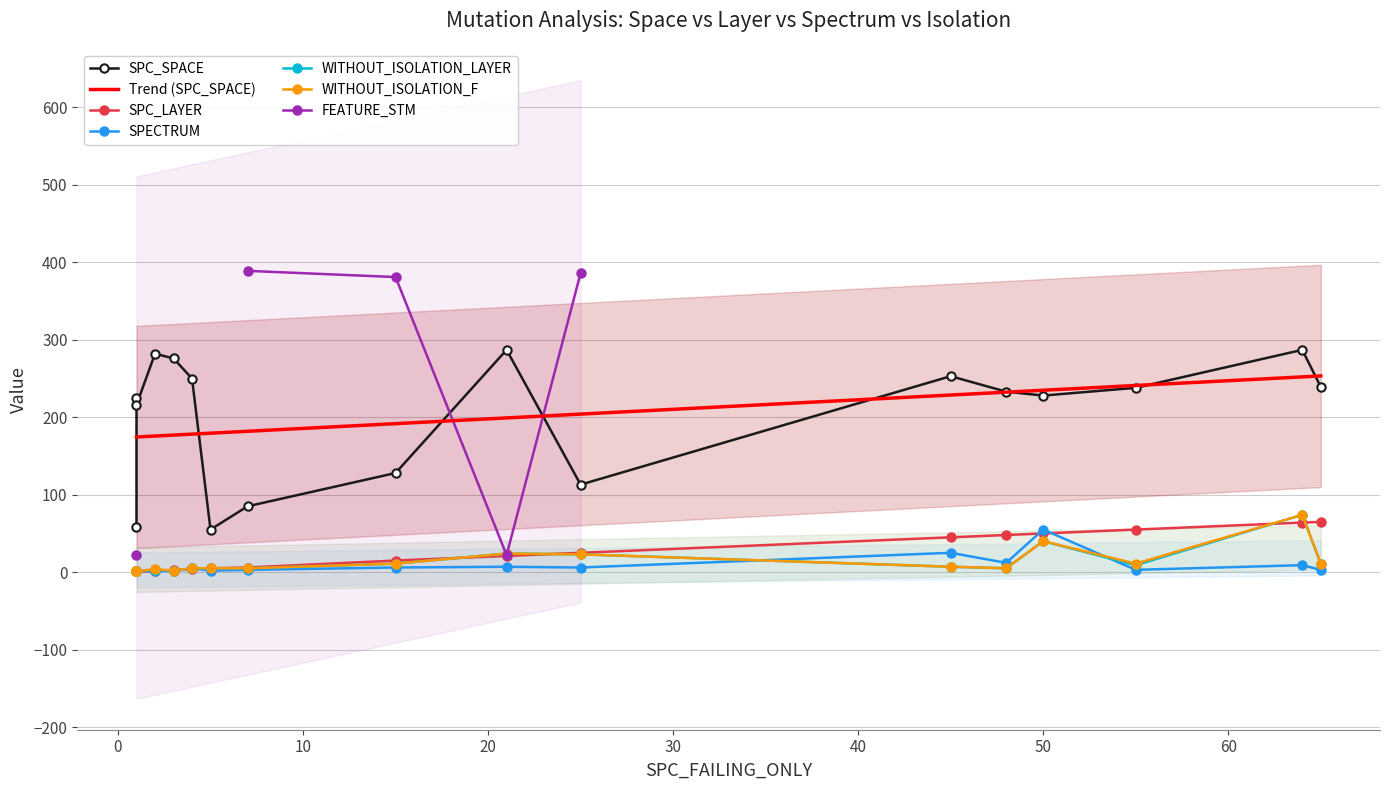

What is the lowest value of the Trend (SPC_SPACE) series?

174.5